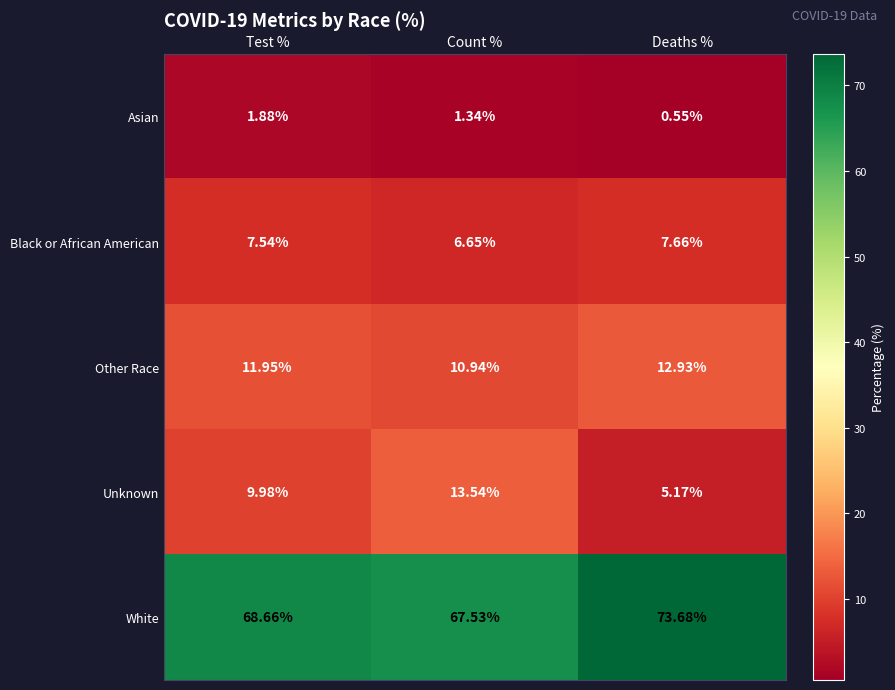

What is the total value across all series at Count %?

100.0